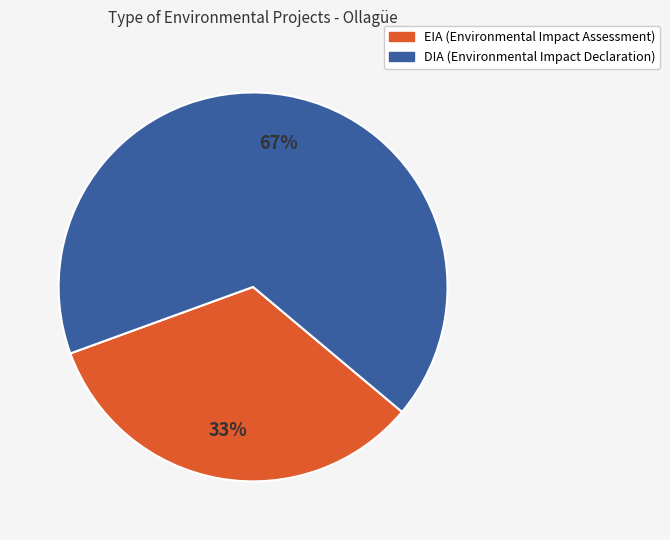

Combined, do EIA and DIA account for over 50%?

Yes